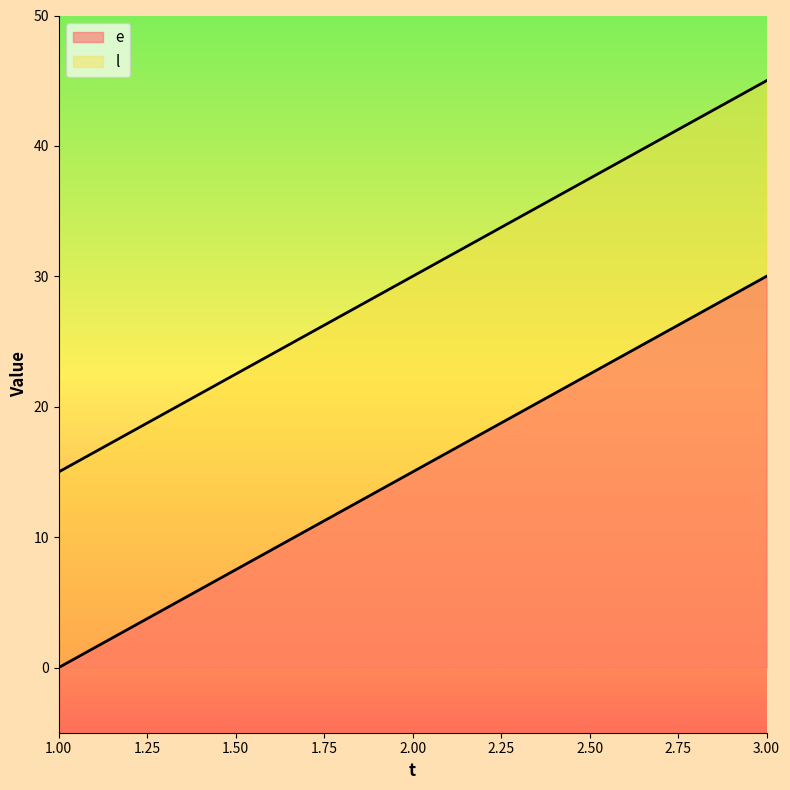

What are all the series names shown in the legend?

e, l